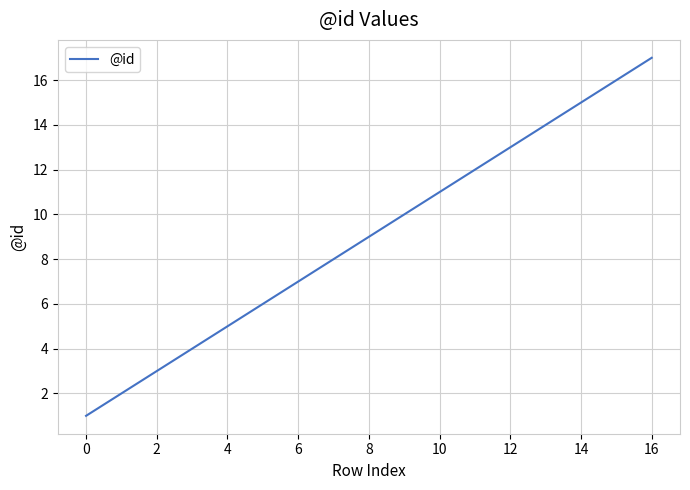

What is the maximum value shown in the chart?

17